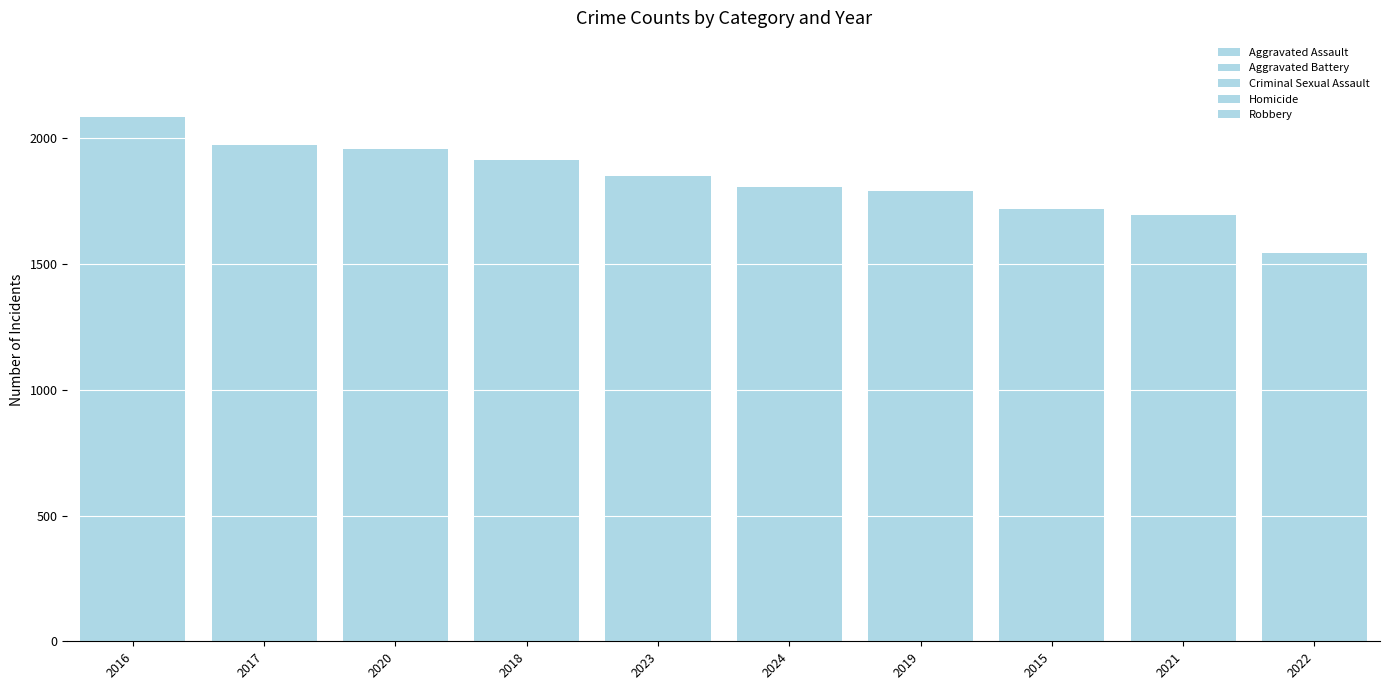

True or false: Robbery has a value of 577 at 2019.

True